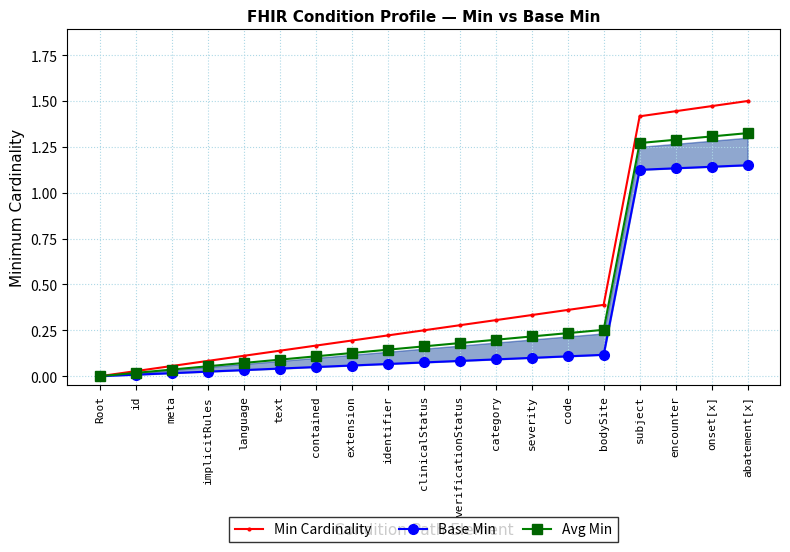

List the series in order of their overall mean, lowest first.

Base Min, Avg Min, Min Cardinality